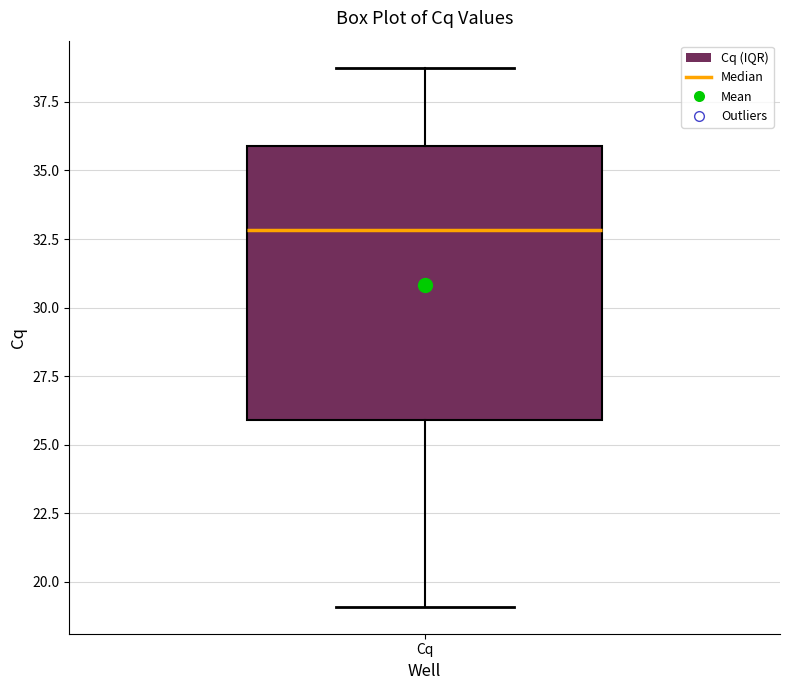

Transcribe this box plot: give where the median line is, the range the box spans, and where the two whiskers end, as read against the y-axis. The values are not printed on the chart, so give them approximately, as read against the axis.

median 33, box 26 to 36, whiskers 19 to 39